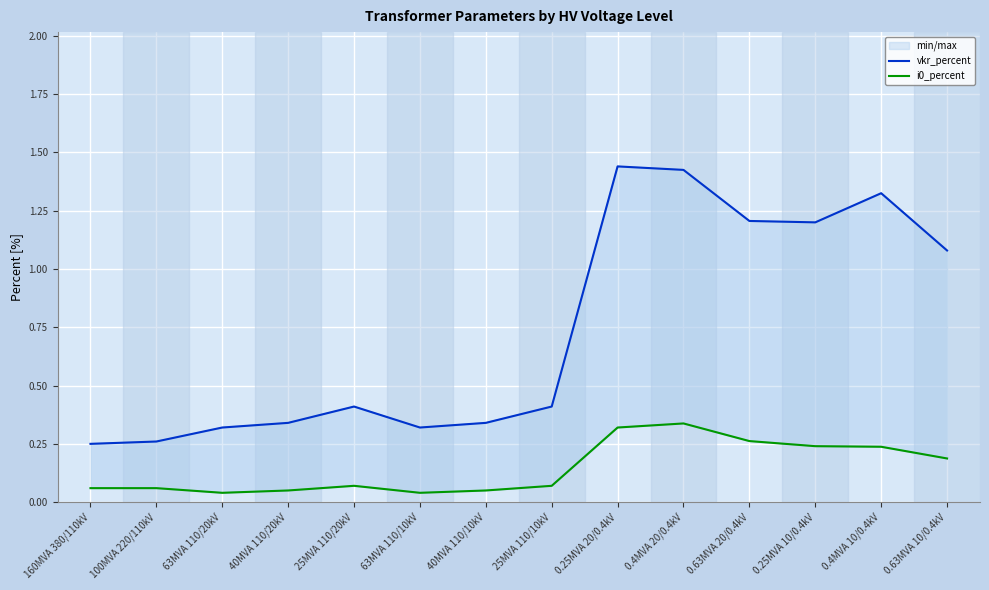

What is the difference between the highest and lowest values at 0.25MVA 20/0.4kV?

1.1